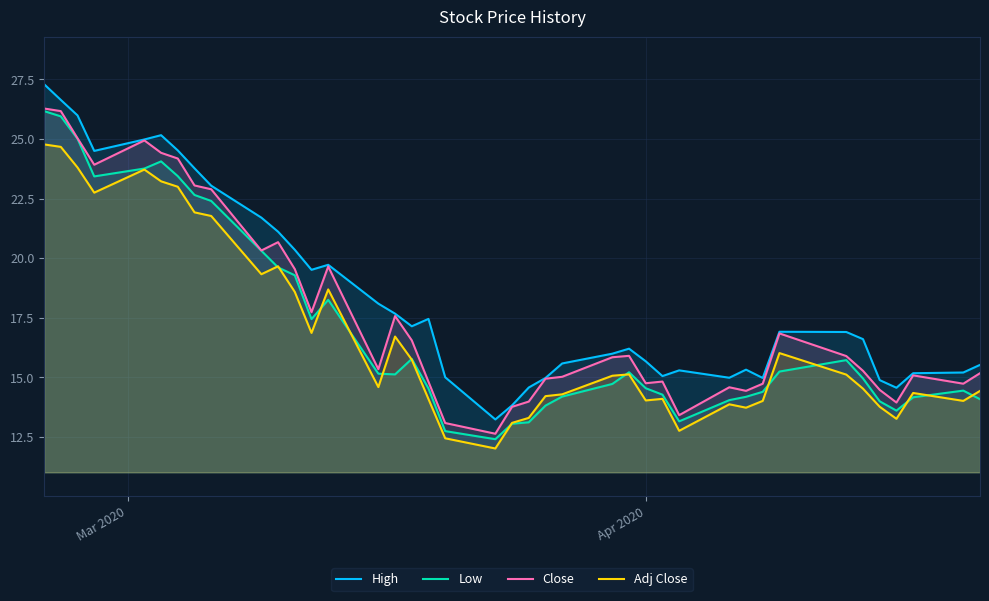

What is the maximum value shown in the chart?

27.3